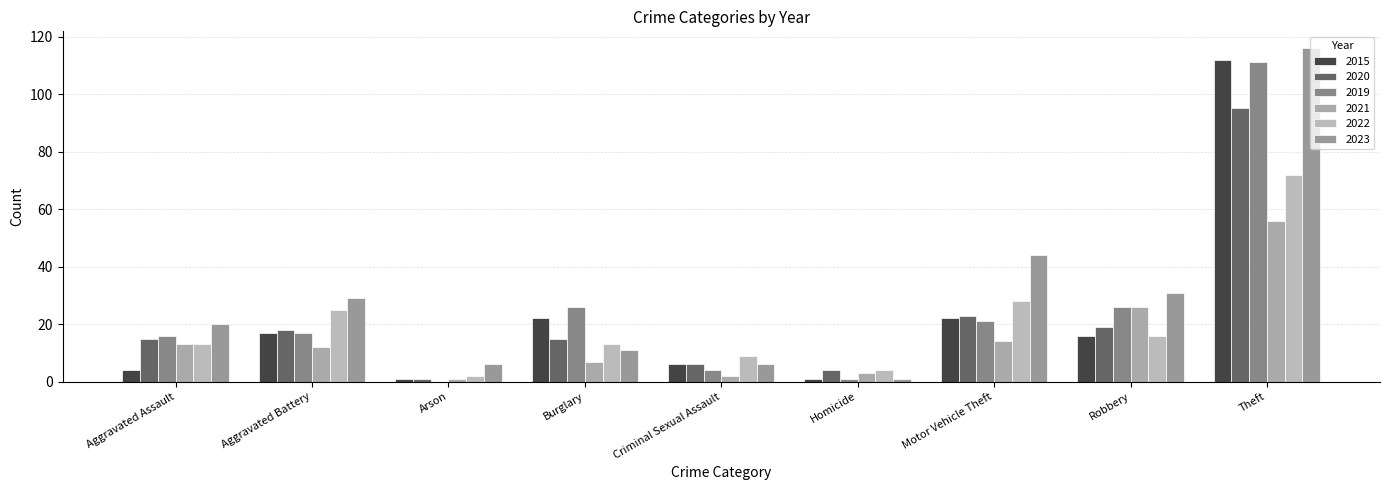

What value does the 2015 series have at Theft, to the nearest 5?

110